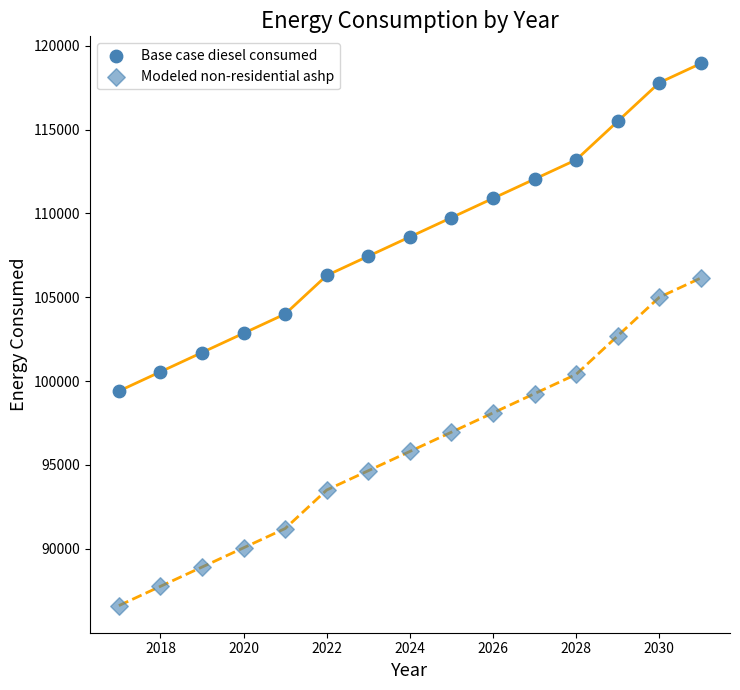

How many points are shown in the scatter plot?

30